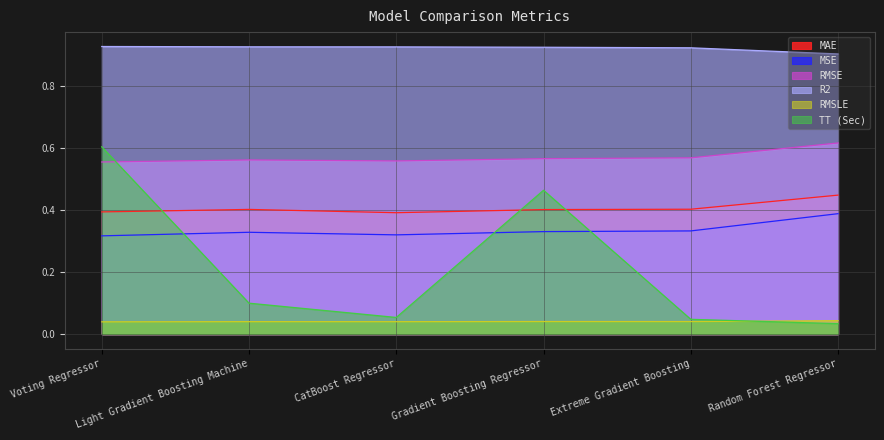

True or false: MAE has more than 1 points higher than both neighbors.

False